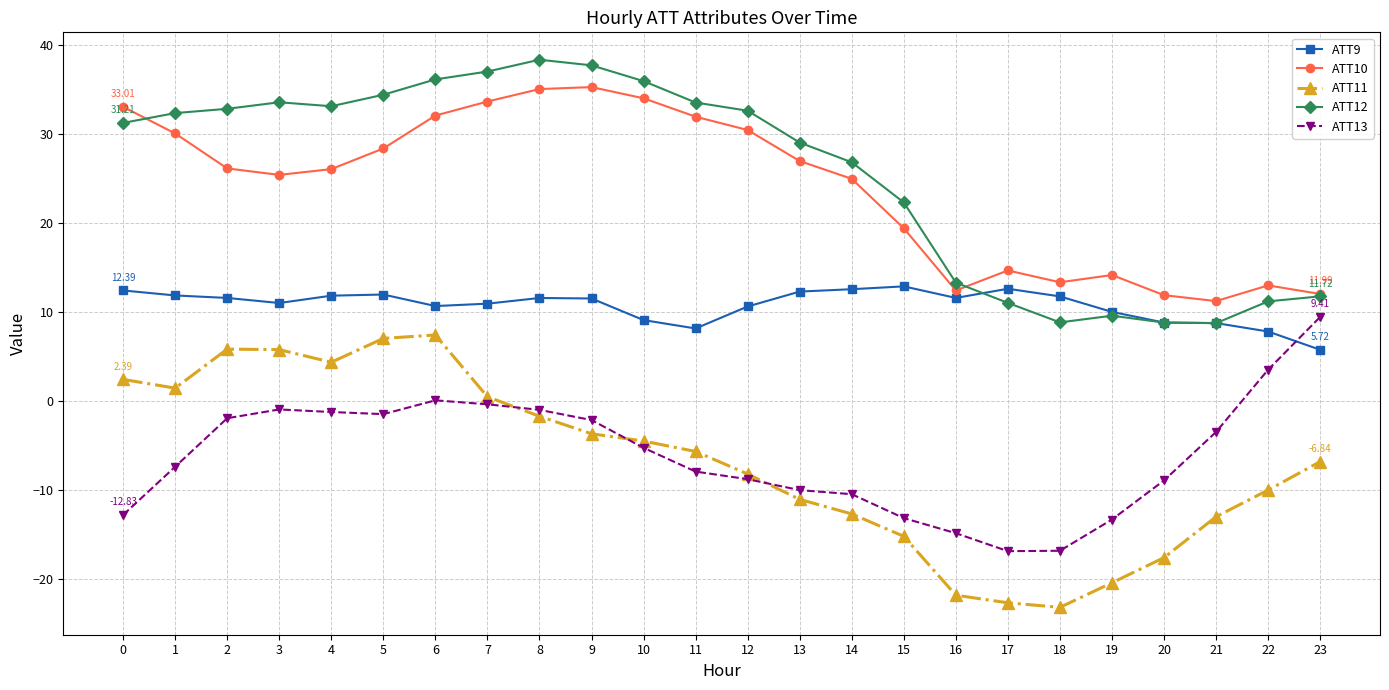

True or false: ATT9 has more than 0 points higher than both neighbors.

True